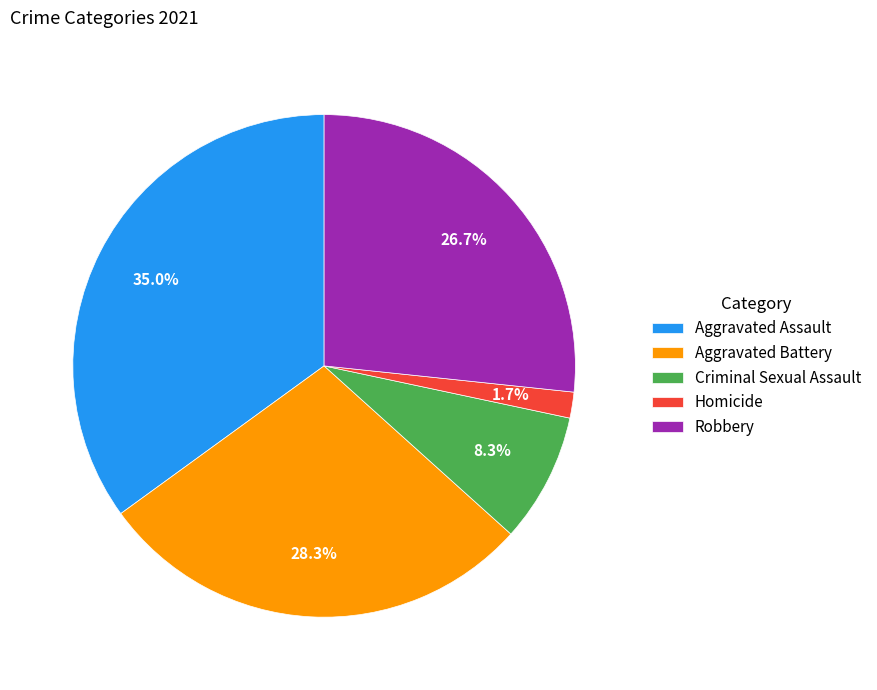

Between Robbery and Aggravated Assault, which is larger?

Aggravated Assault